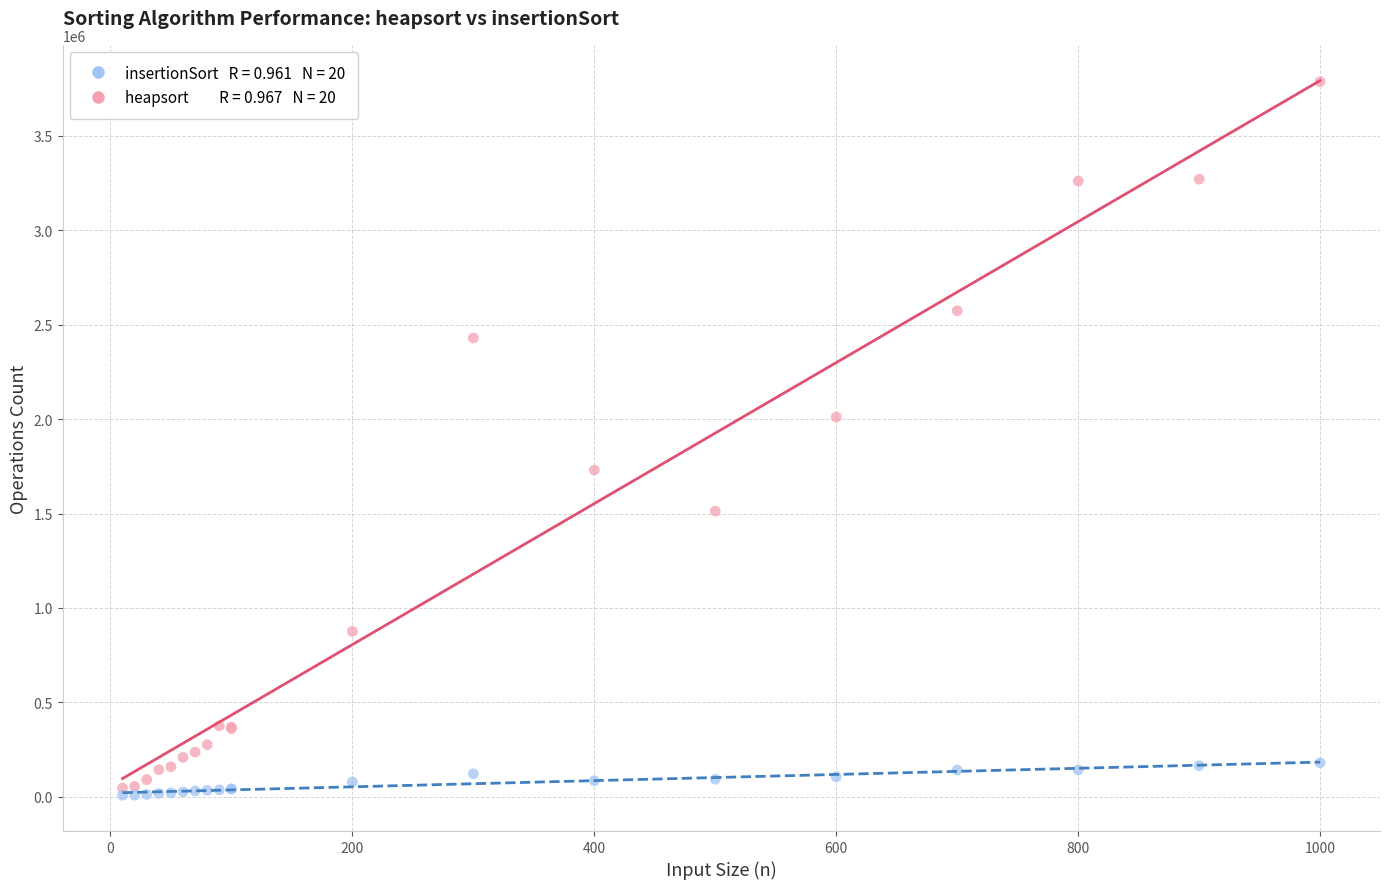

Across all series, what Y value is closest to 1898000?

2011000